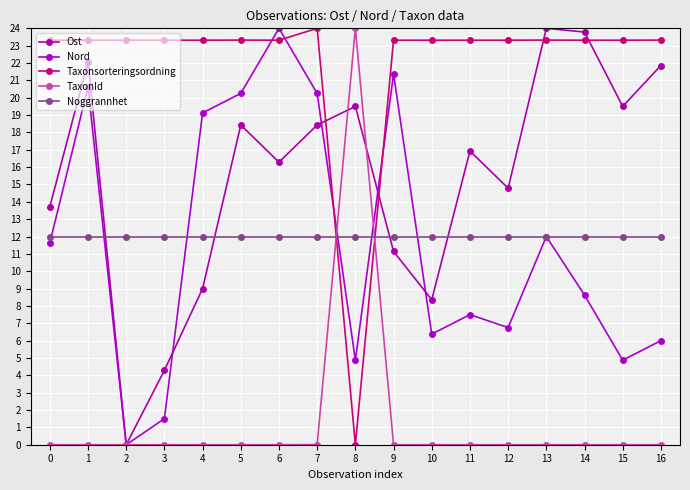

What is the difference between the Ost values at 8 and 16?

2.4